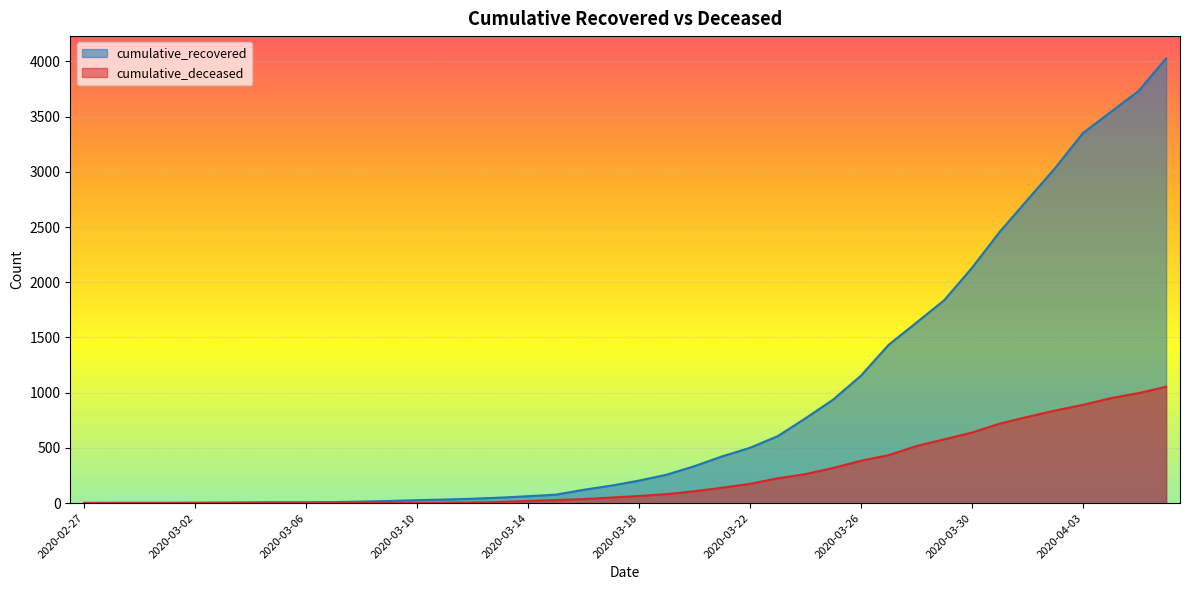

Reading left to right, what are all the values shown in this chart?

cumulative_recovered: 3	4	4	4	5	6	8	9	9	10	14	20	27	33	40	50	63	77	121	159	204	258	335	424	501	607	768	938	1154	1434	1635	1837	2130	2456	2746	3034	3350	3541	3730	4027
cumulative_deceased: 0	0	0	0	0	0	0	0	0	1	2	2	2	4	6	11	20	28	37	51	65	82	108	140	175	225	263	319	384	435	517	578	639	720	781	839	890	950	996	1054